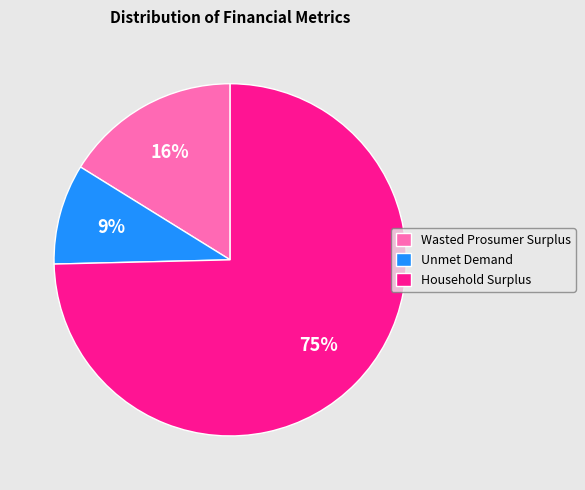

True or false: Household Surplus accounts for 75% of the total.

True